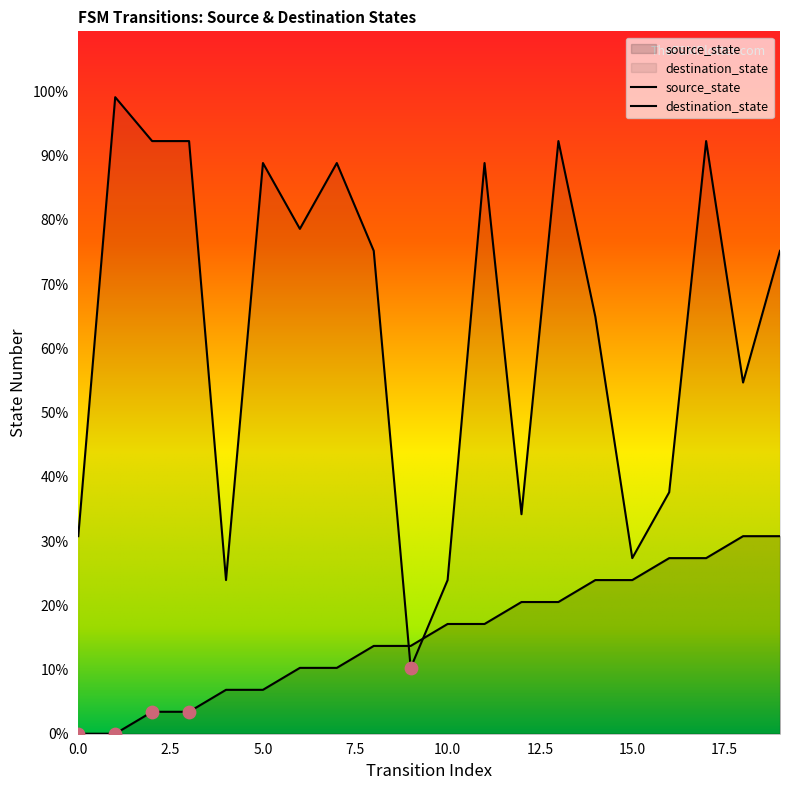

At which category is the sum across all series the highest?

17